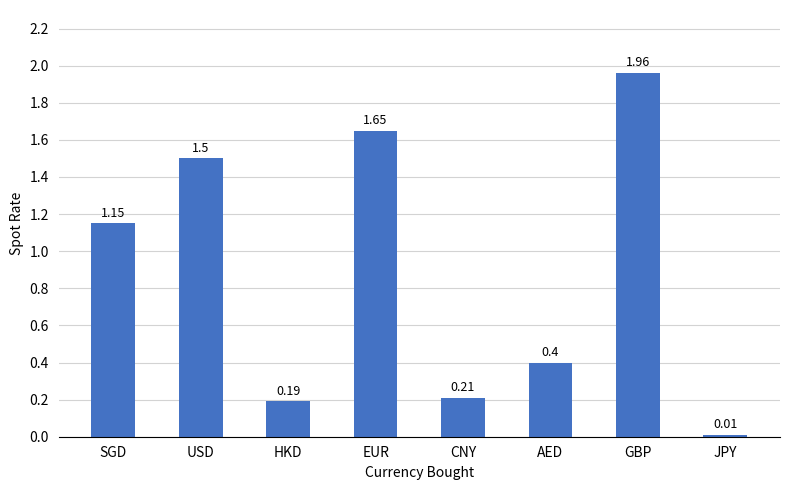

What is the label of the 7th bar from the right?

USD